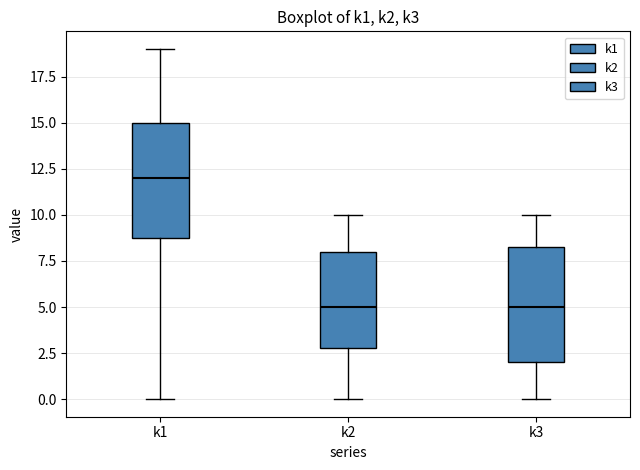

Reading left to right, read every box against the y-axis: the position of its median line, the range the box covers, and the ends of its whiskers. The values are not printed on the chart, so give them approximately, as read against the axis.

k1: median 12.0, box 9.0 to 15.0, whiskers 0.0 to 19.0
k2: median 5.0, box 3.0 to 8.0, whiskers 0.0 to 10.0
k3: median 5.0, box 2.0 to 8.5, whiskers 0.0 to 10.0